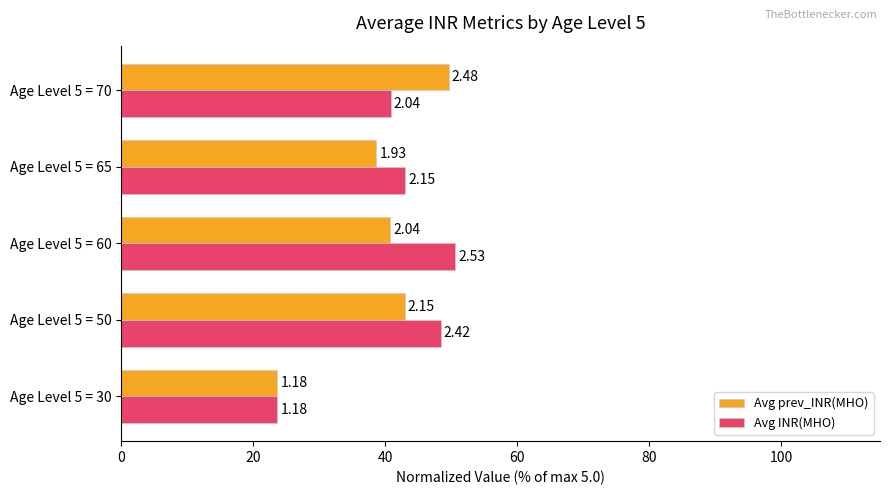

What is the value of the Avg INR(MHO) bar at the 3rd from the left?

50.6